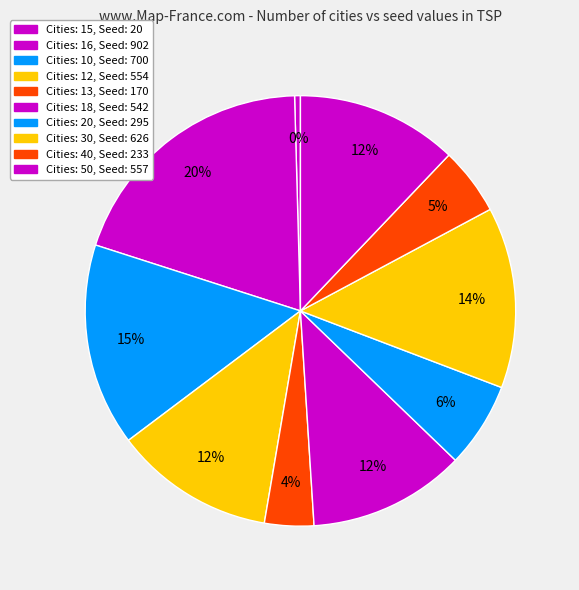

Rank the categories by value from highest to lowest.

16, 10, 30, 50, 12, 18, 20, 40, 13, 15